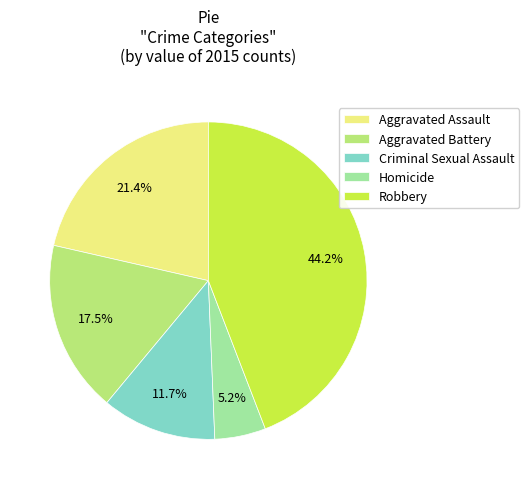

Rank the categories by value from highest to lowest.

Robbery, Aggravated Assault, Aggravated Battery, Criminal Sexual Assault, Homicide